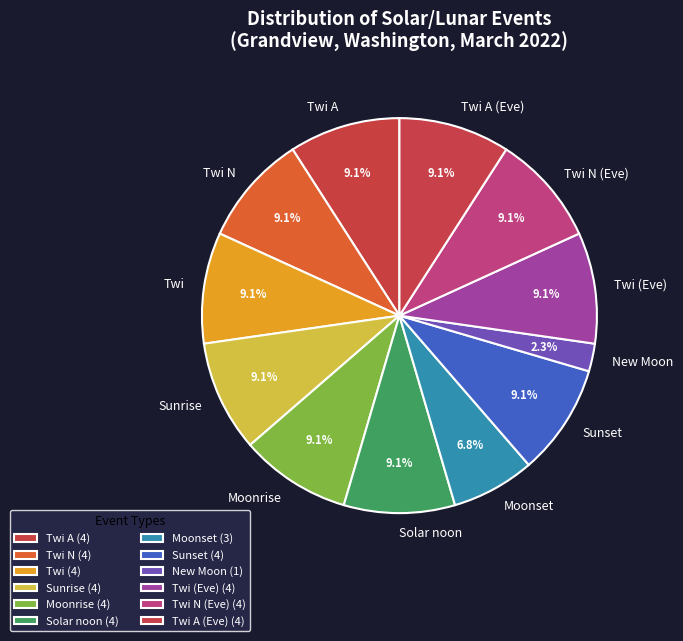

Combined, what portion of the pie is Twi (Eve) and Twi N?

18.2%